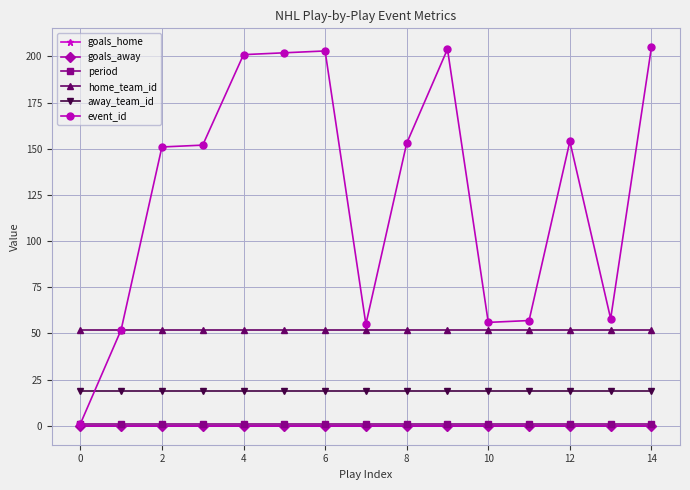

True or false: goals_away and home_team_id cross at least once.

False